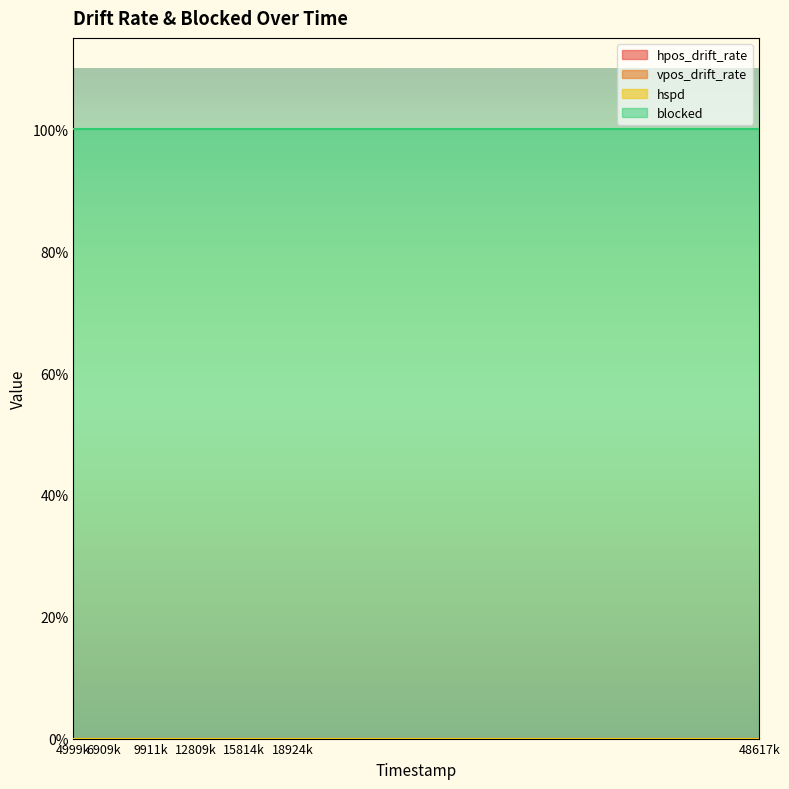

How many lines are shown in the chart?

4